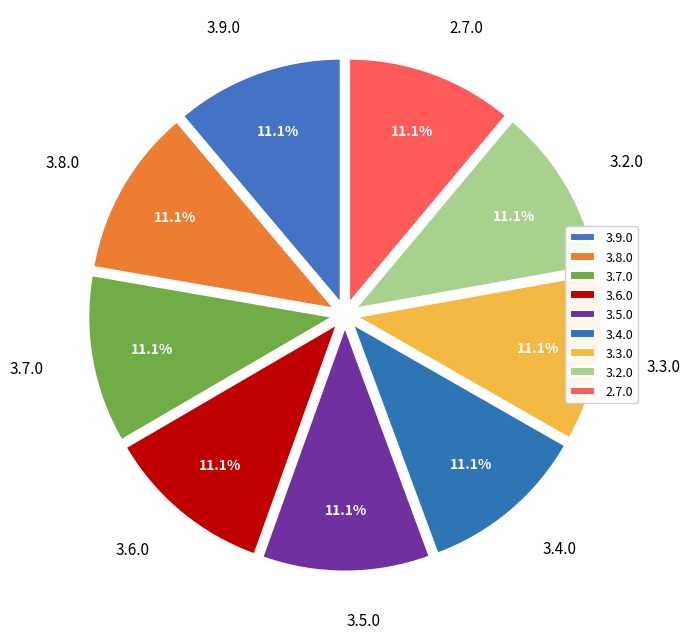

How much of the chart is everything except 2.7.0?

88.9%